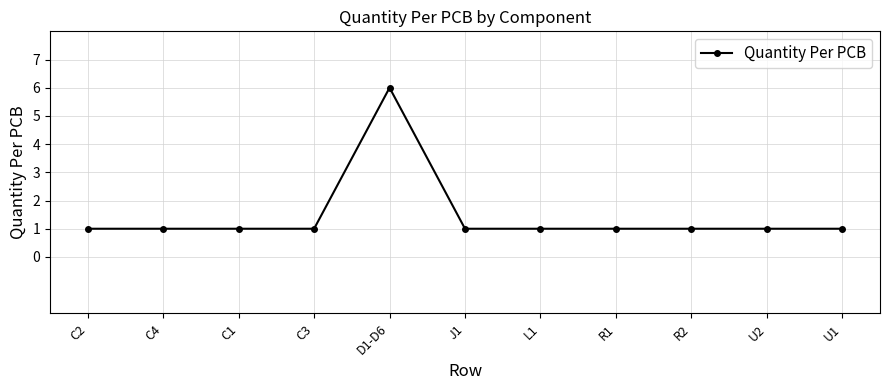

What is the minimum value shown in the chart?

1